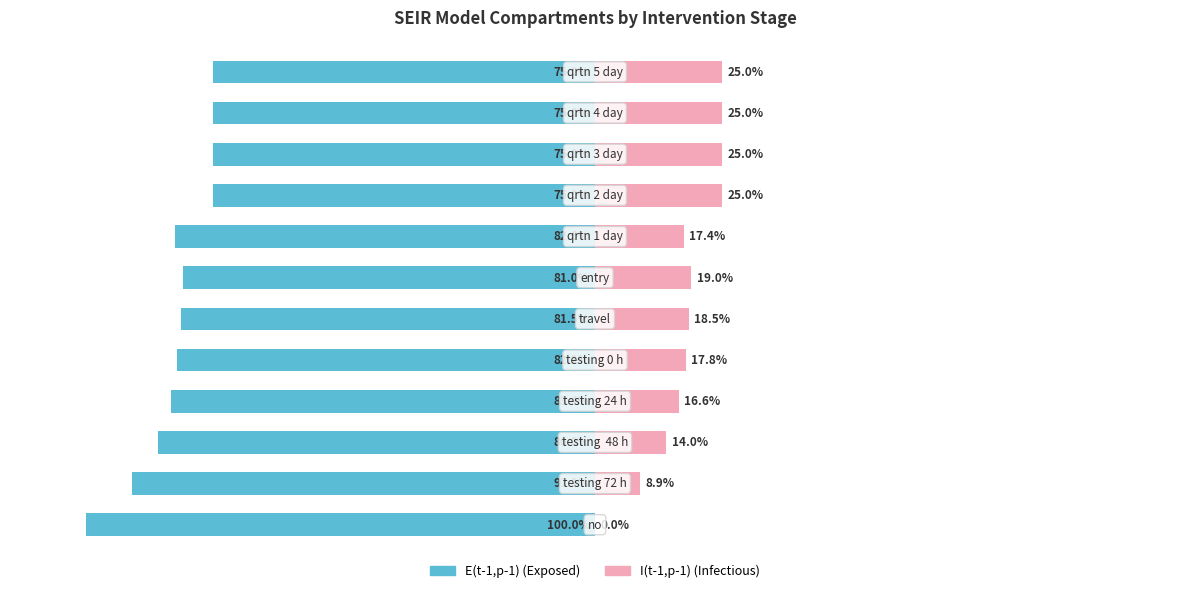

True or false: E(t-1,p-1) has a value of -75.0 at 9.

True